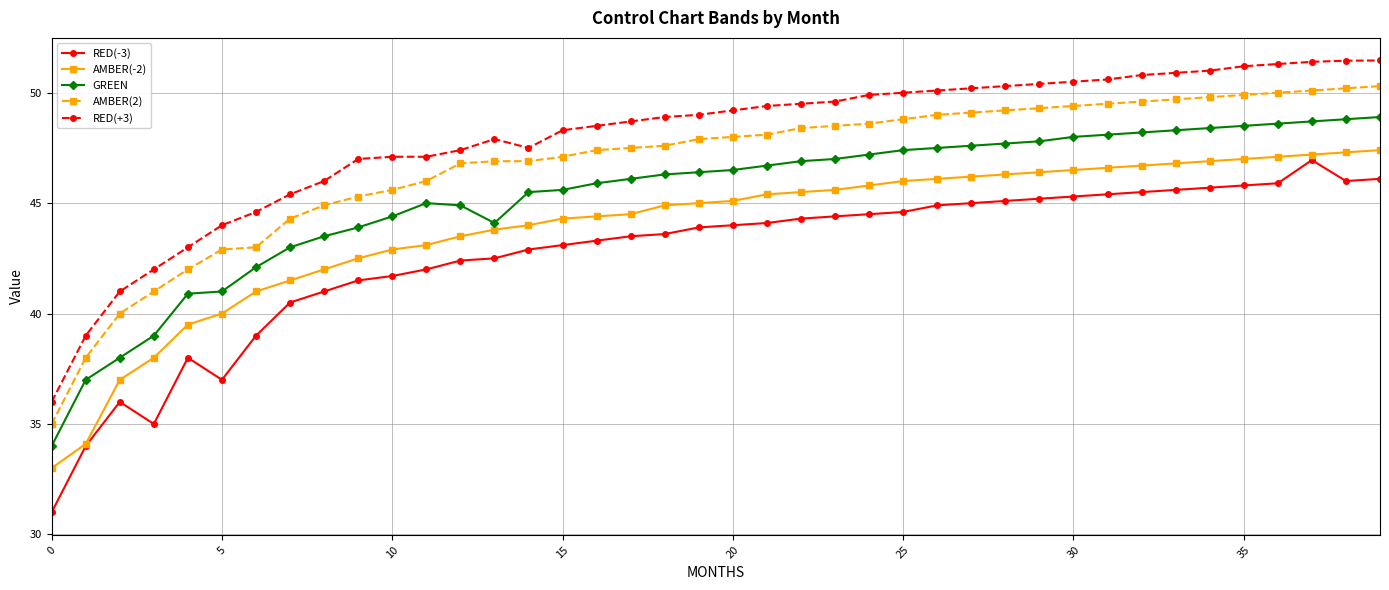

True or false: AMBER(2) and GREEN intersect in this chart.

False